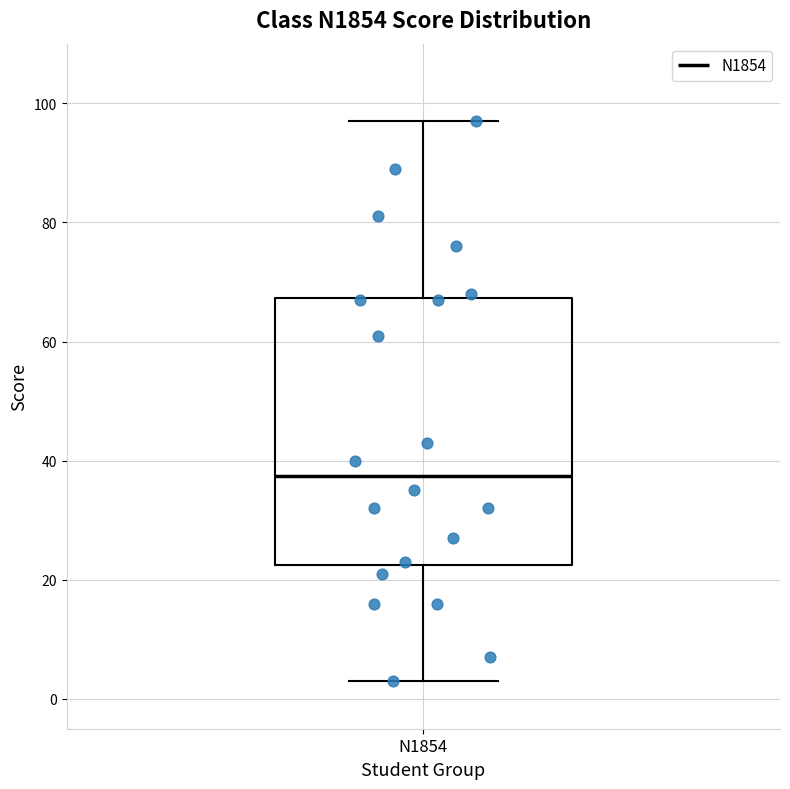

Where is the lower edge of the box for N1854 on the y-axis? The values are not printed on the chart, so give them approximately, as read against the axis.

22